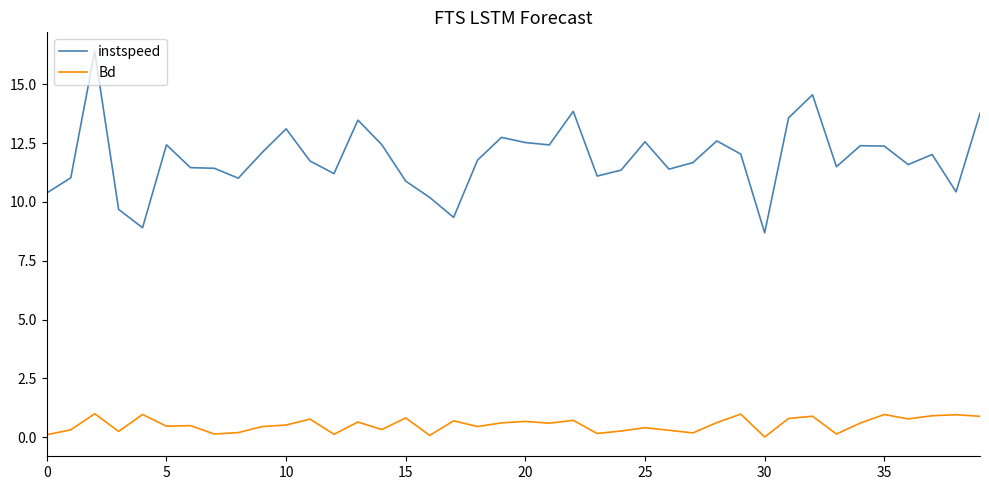

How many categories are shown in the chart?

40